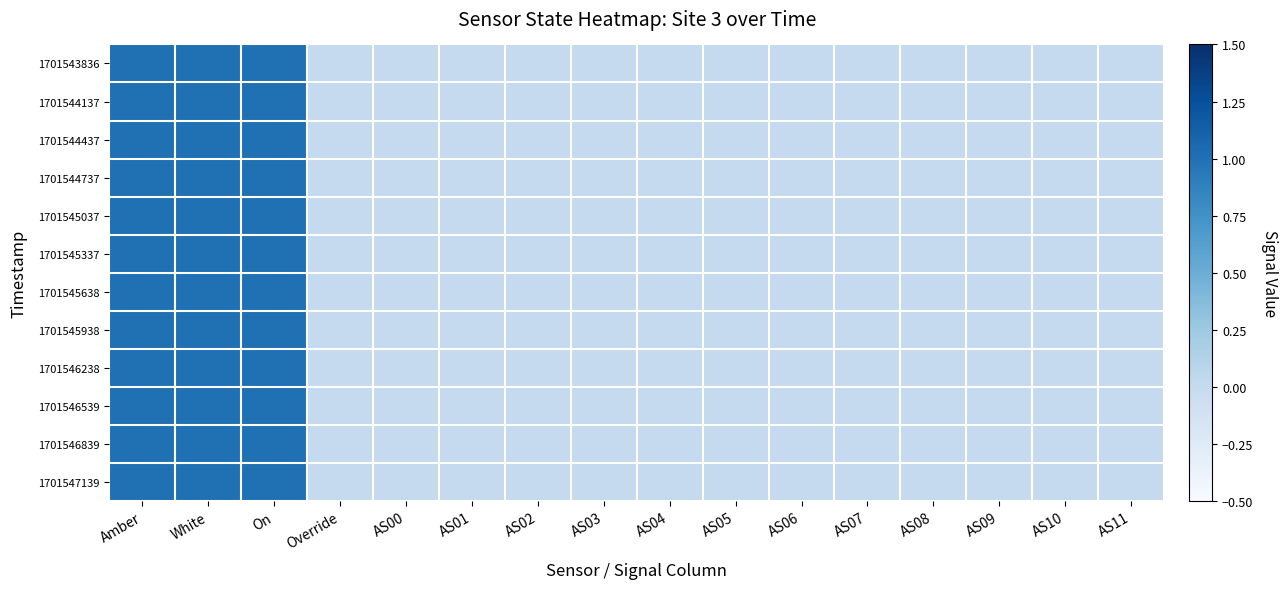

Count the number of data series in this chart.

12